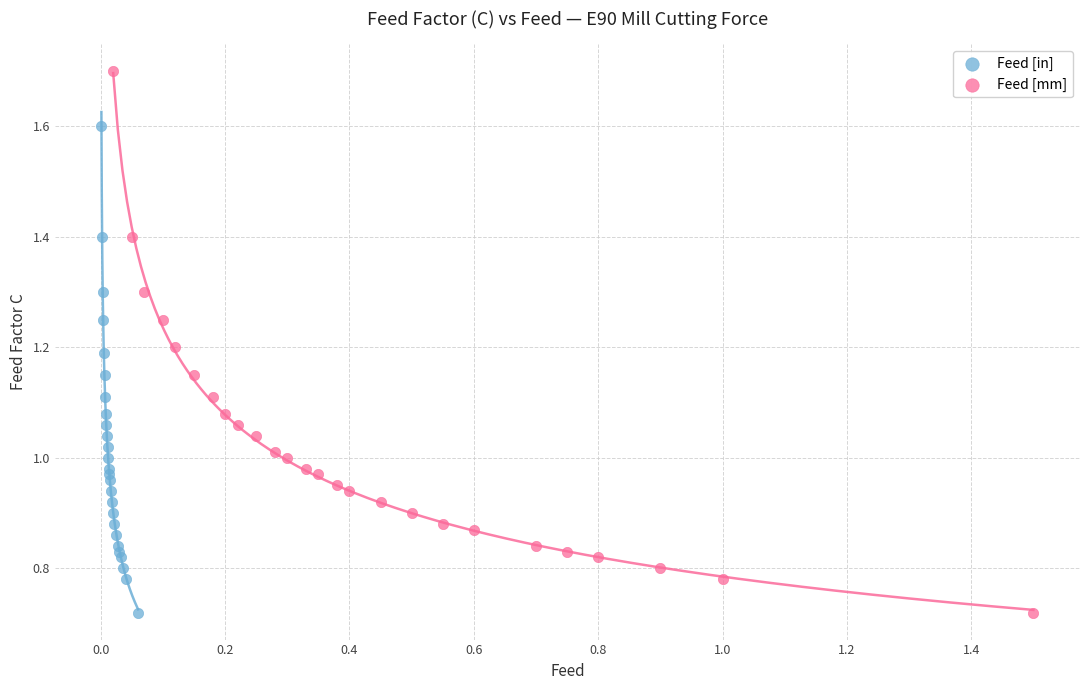

Which series has the largest Y range (max minus min)?

Feed [mm]